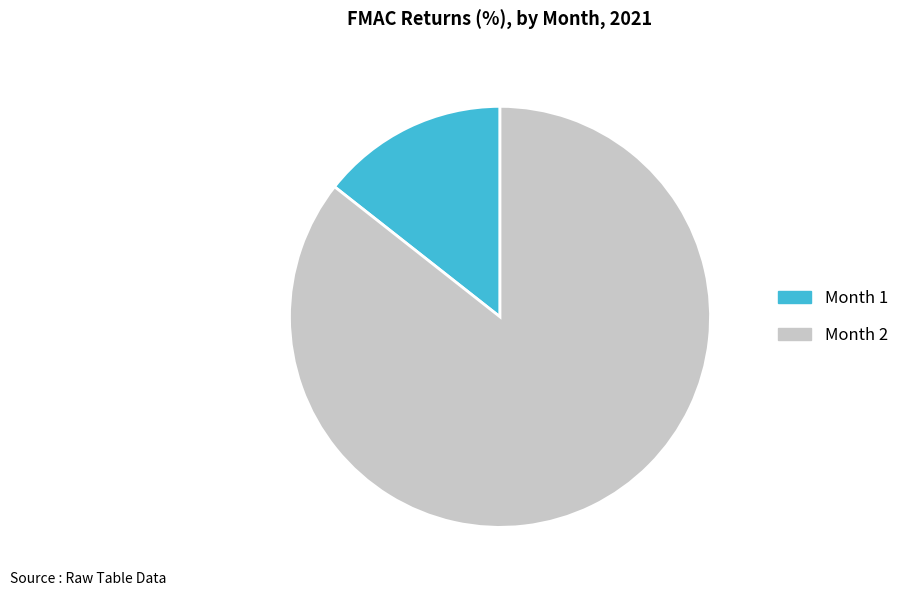

How many segments does this pie chart have?

2